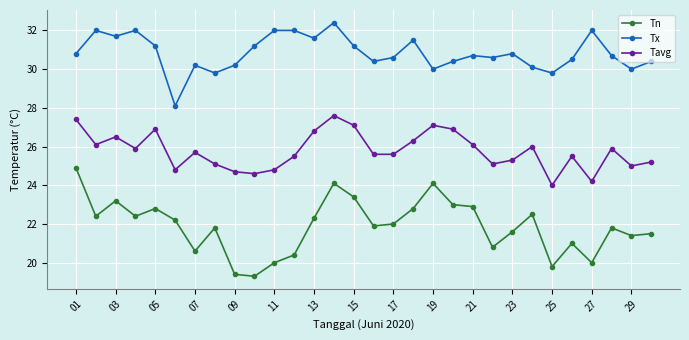

Which series has the largest total across all categories?

Tx